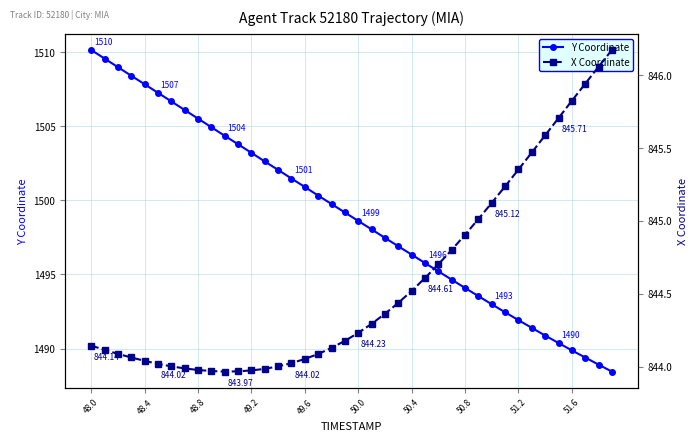

What is the spread (max minus min) of values at 48.0?

666.0